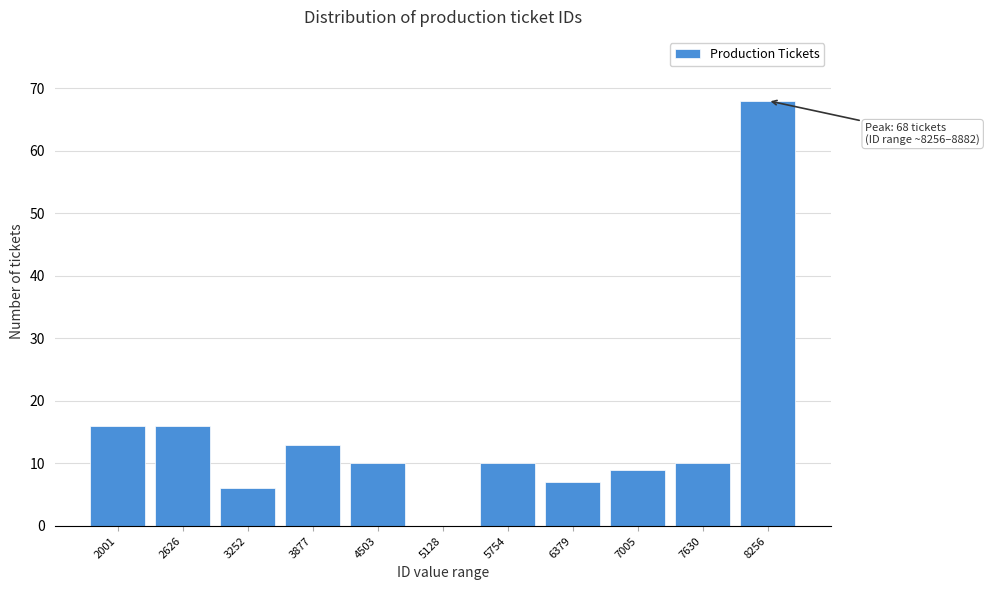

Reading left to right, what are all the values shown in this chart?

2001=16	2626=16	3252=6	3877=13	4503=10	5128=0	5754=10	6379=7	7005=9	7630=10	8256=68